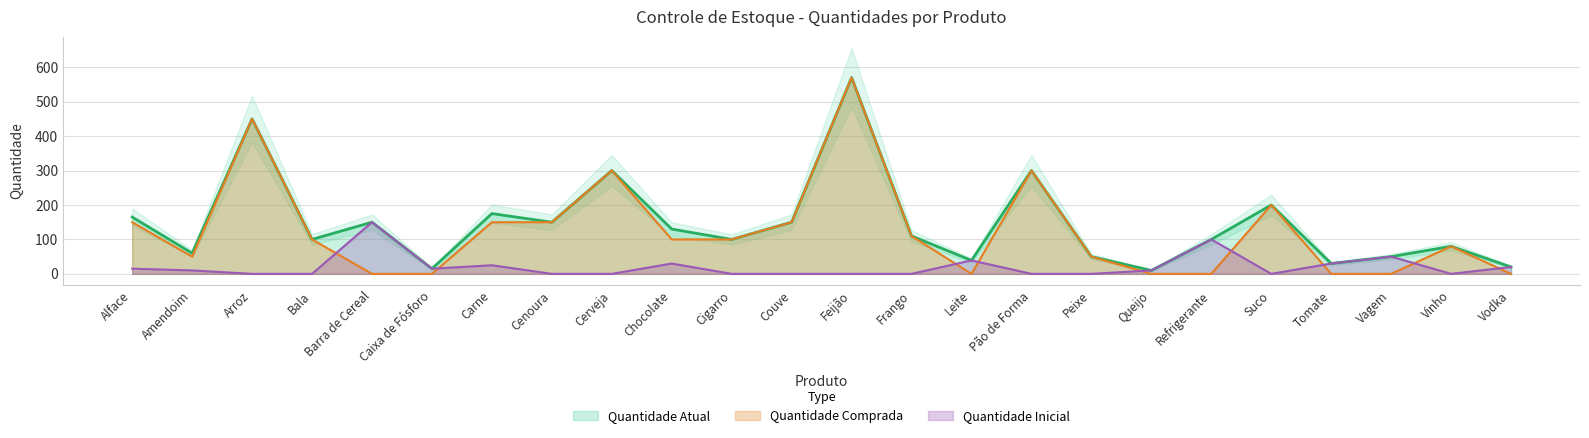

Which category has the lowest value in the Quantidade Inicial series?

Arroz